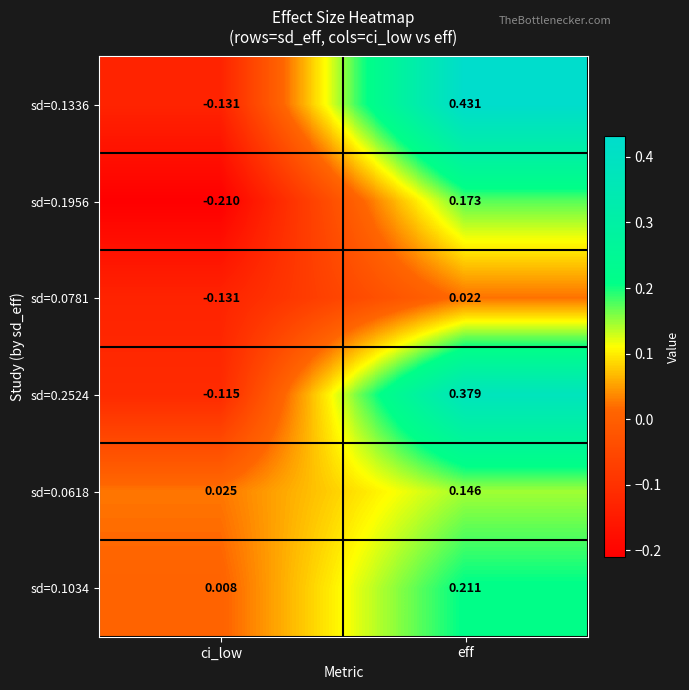

Rank the categories by sd=0.0618 value from lowest to highest.

ci_low, eff